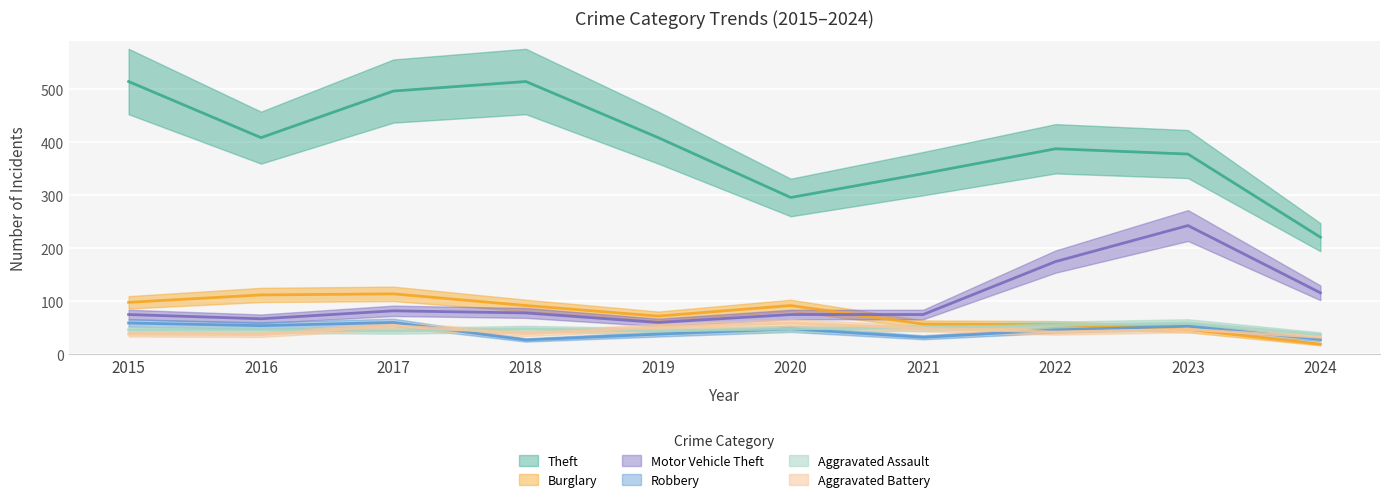

Between 2024 and 2020, which is larger?

2020